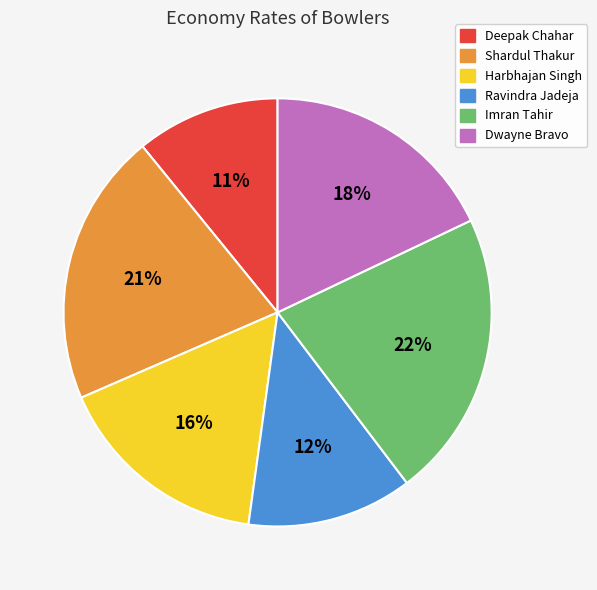

Is the sum of Ravindra Jadeja and Shardul Thakur greater than half?

No